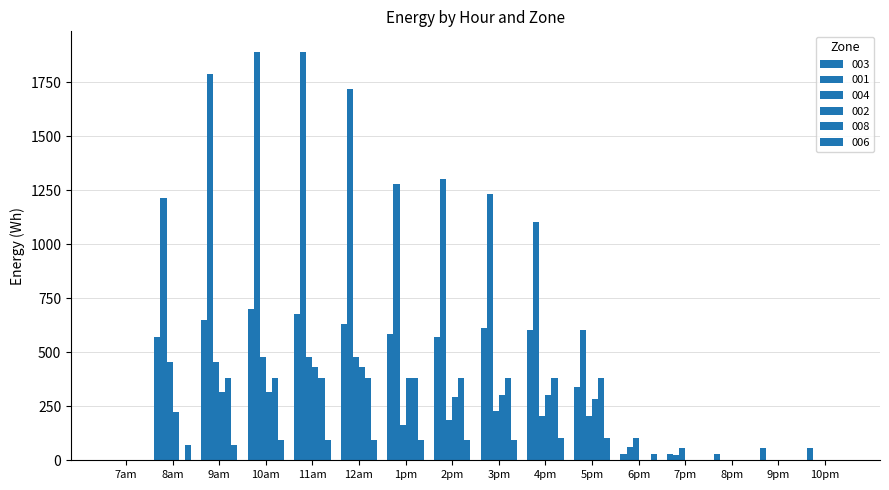

How many categories are shown in the chart?

16